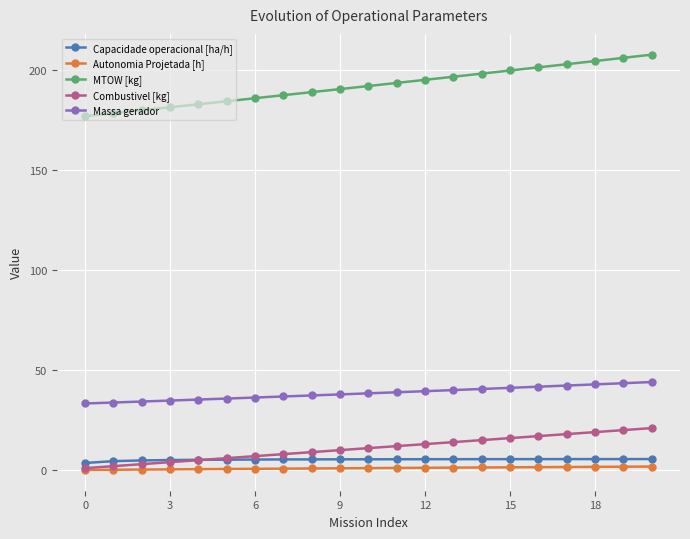

At how many categories does at least one series exceed 117?

21